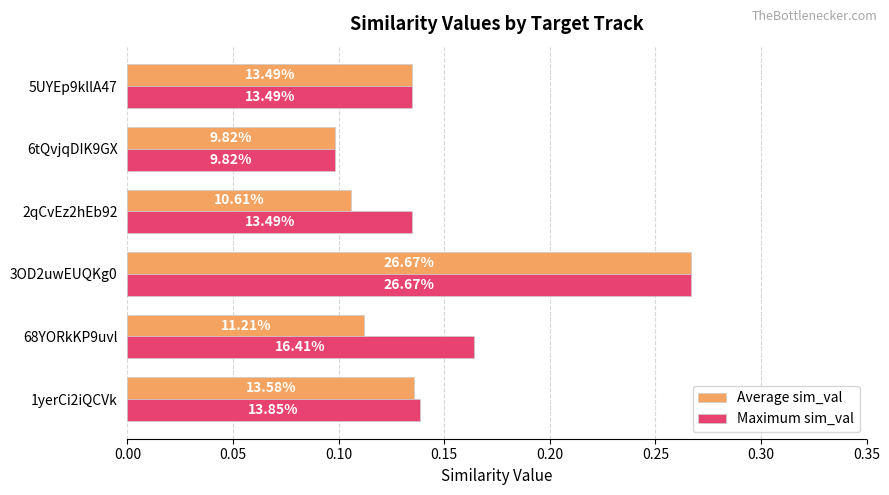

Which series has the widest spread of values?

Average sim_val